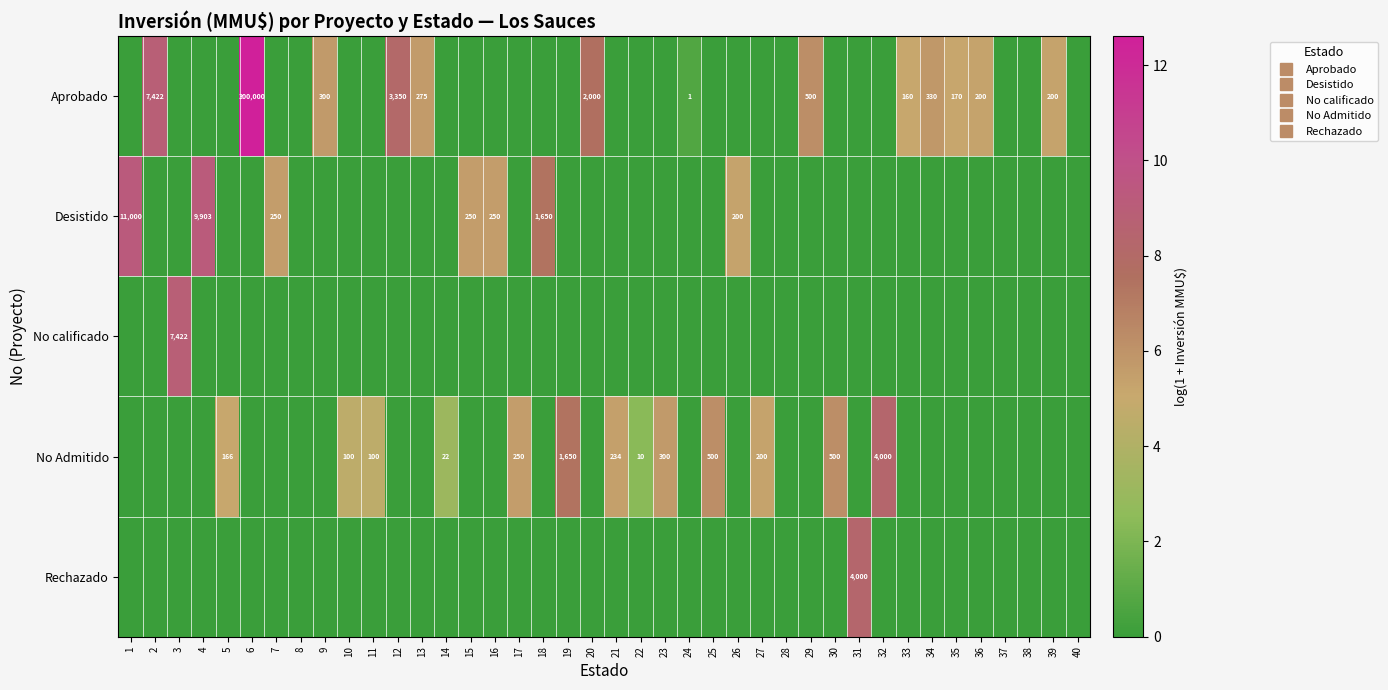

What is the difference between the maximum and minimum values in the Rechazado series?

8.3